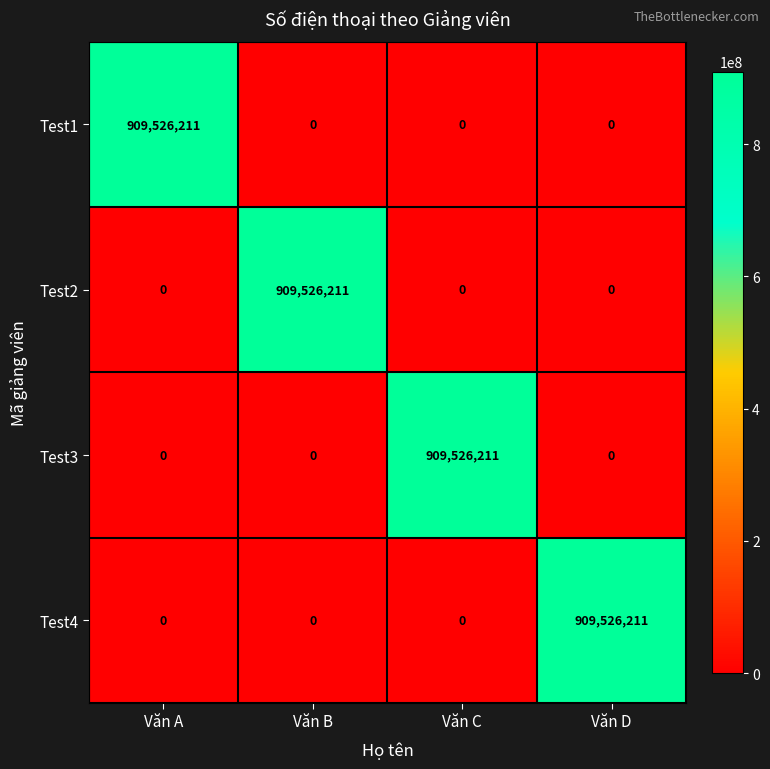

What is the total value across all series at Văn C?

909526211